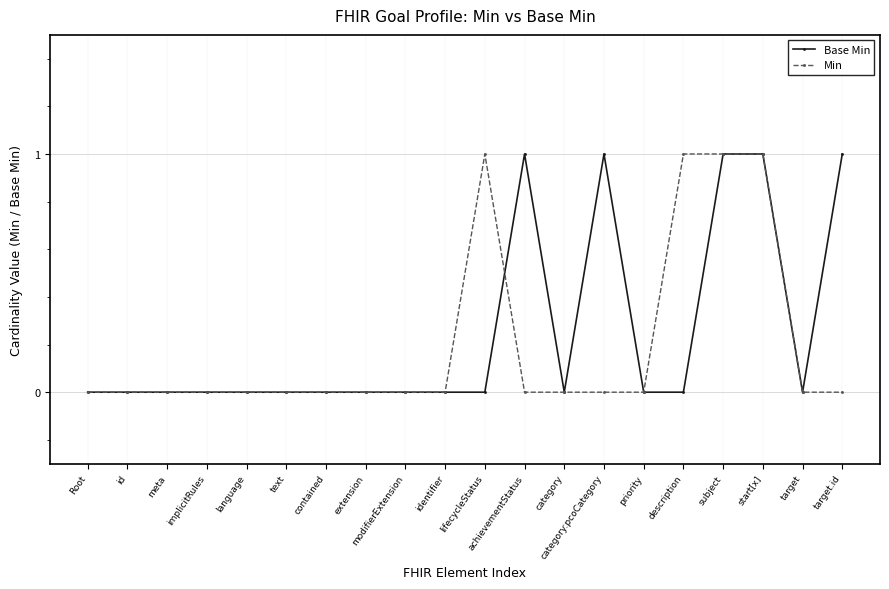

The Min series shows 1 at start[x]. True or false?

True